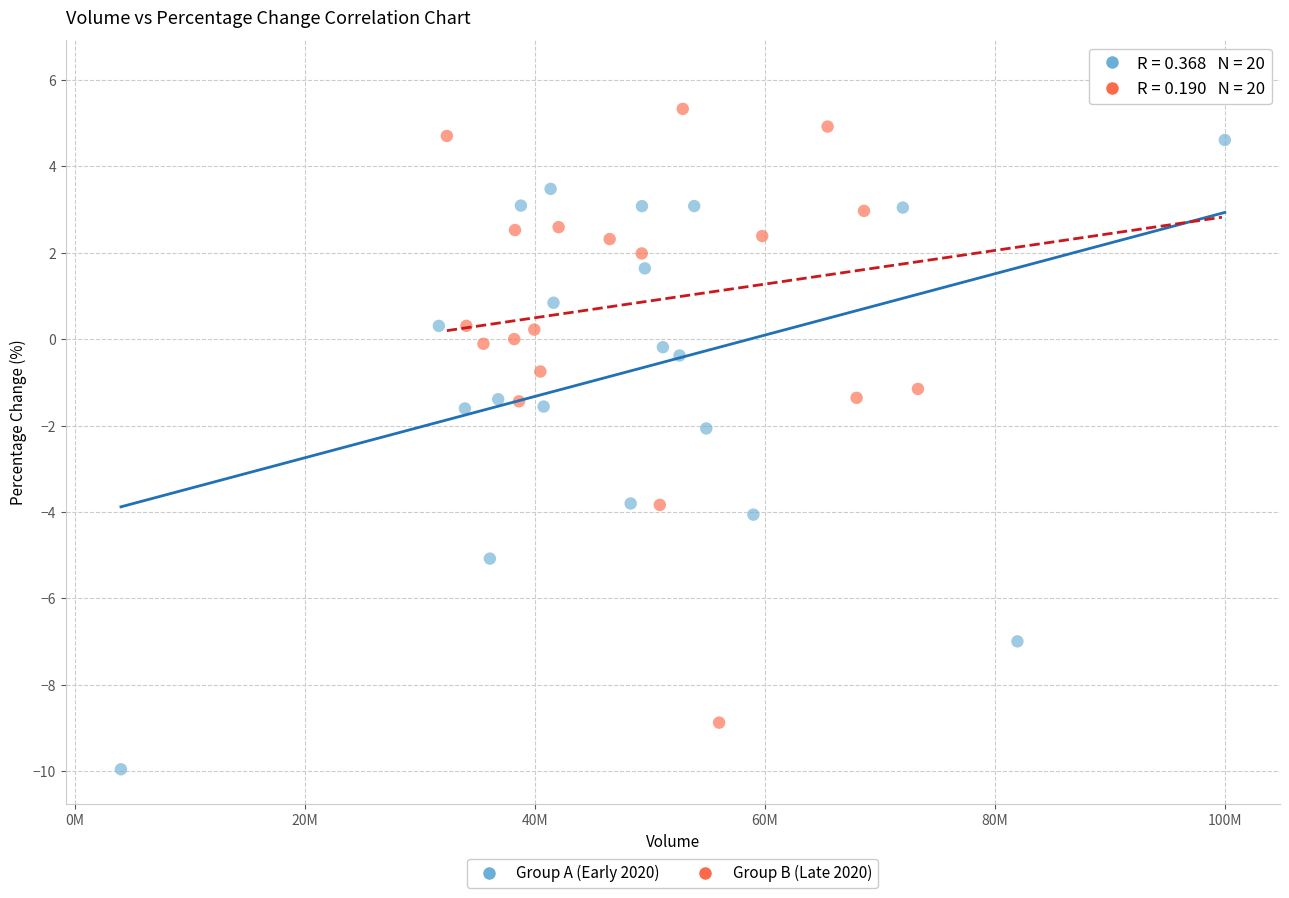

Which series reaches the minimum Y coordinate?

Group A (Early 2020)